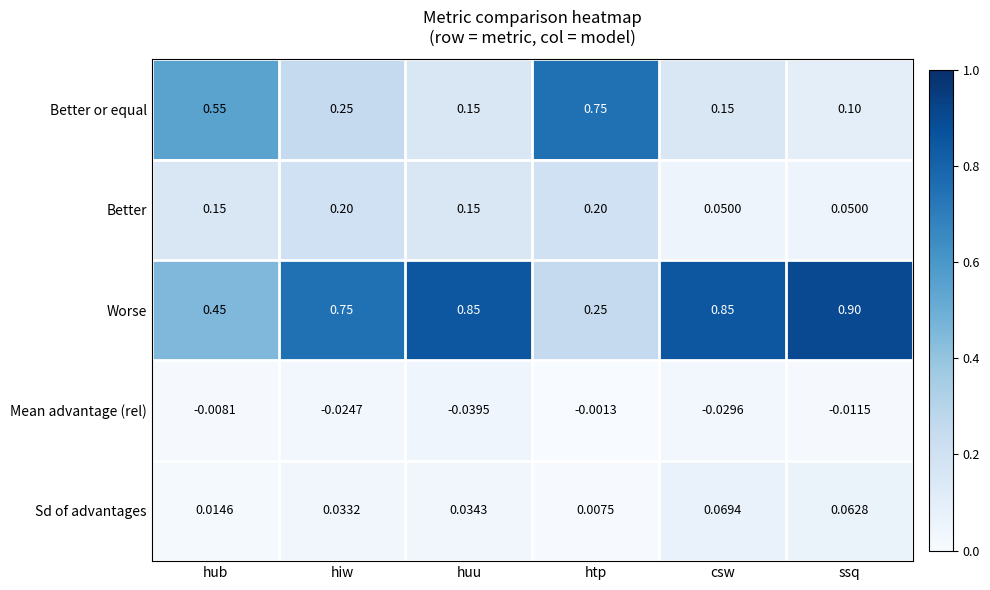

At which category is the sum across all series the highest?

hiw